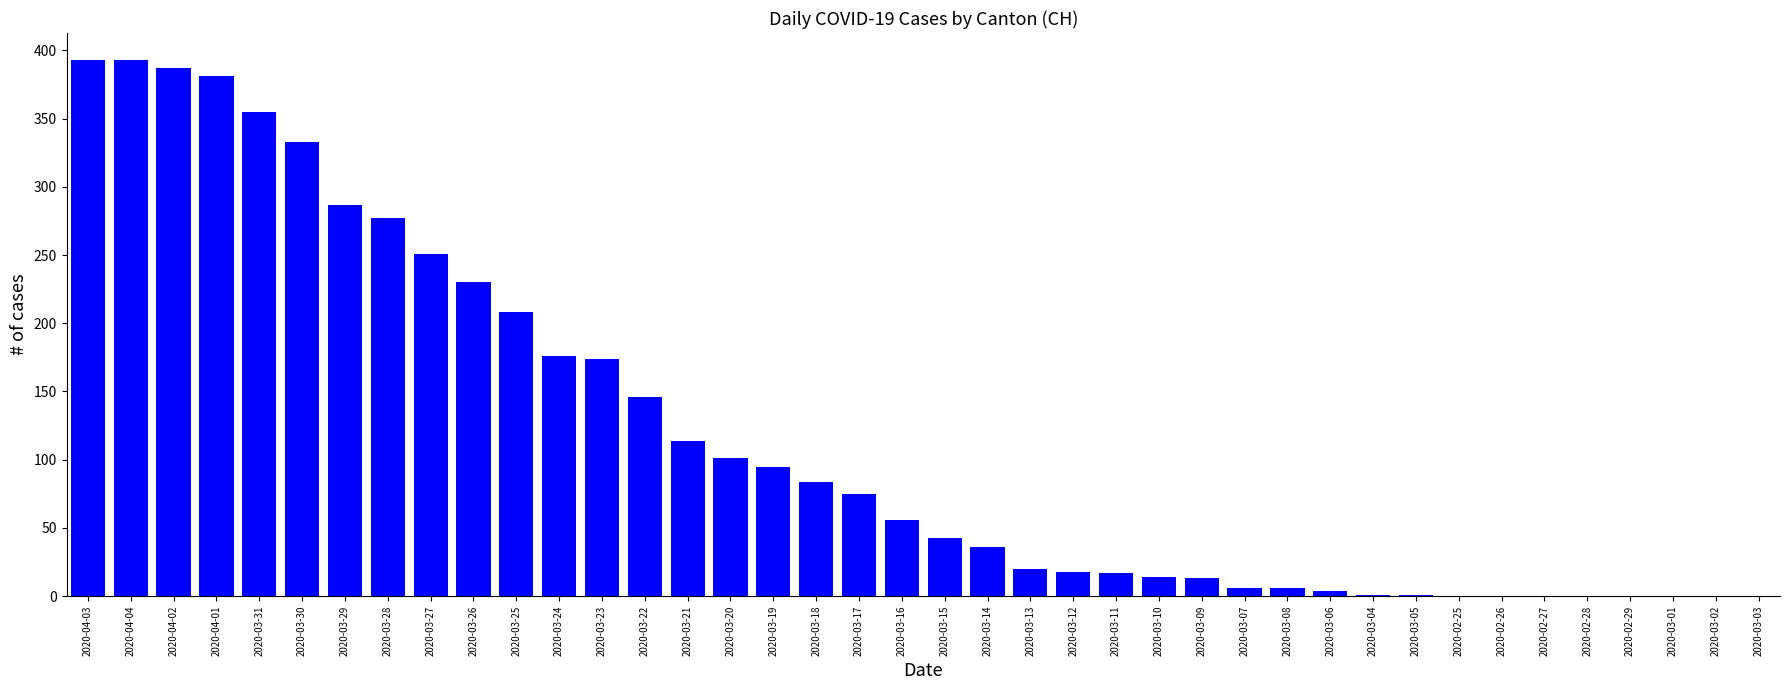

Which has a higher value, 2020-02-25 or 2020-03-30?

2020-03-30